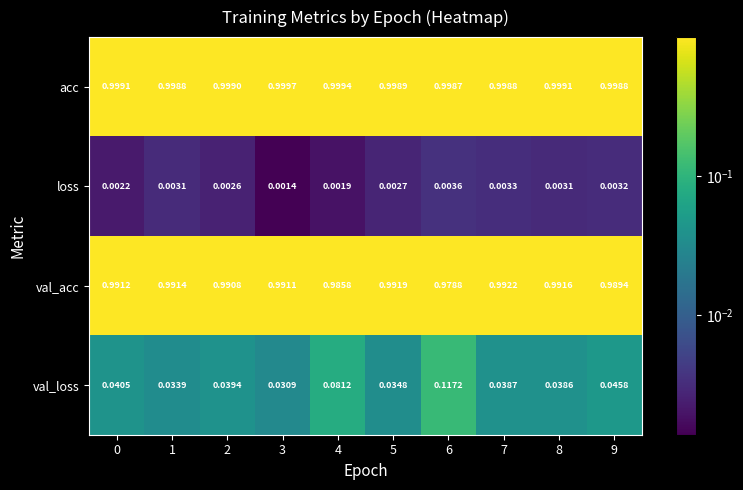

Count the number of data series in this chart.

4